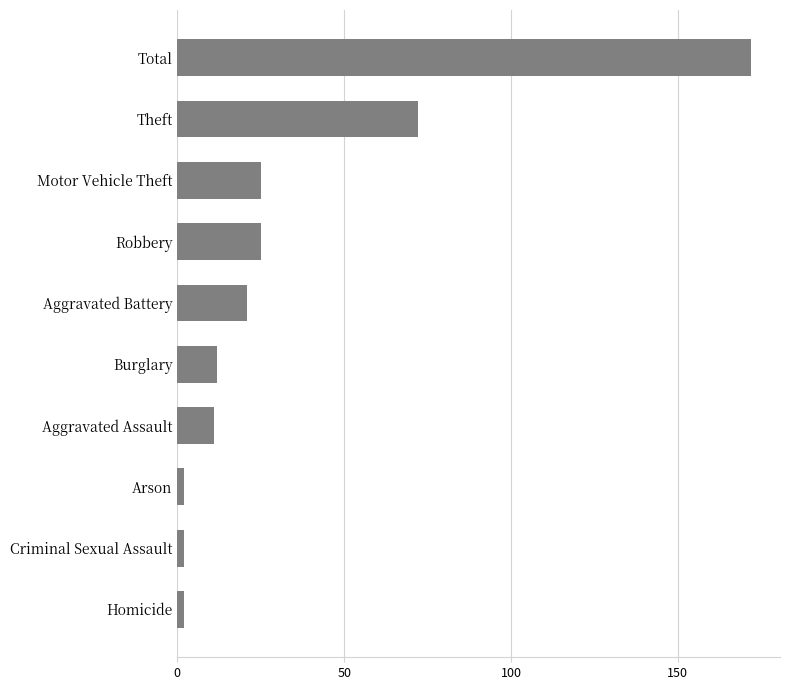

What is the label of the 6th bar from the top?

Burglary